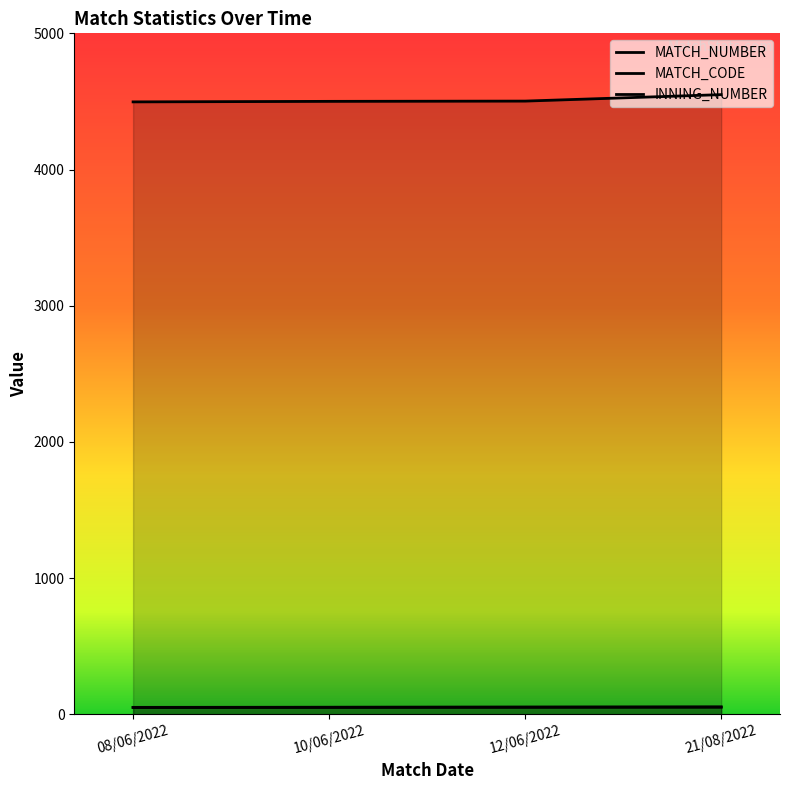

The value of INNING_NUMBER at 10/06/2022 is 35.0. True or false?

False